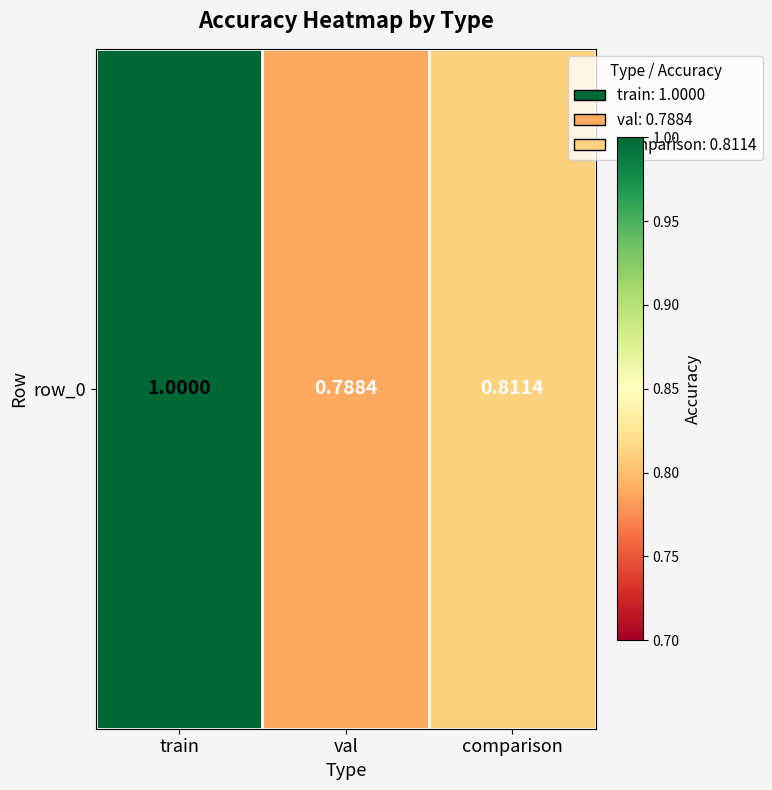

Rank the categories by value from highest to lowest.

train, comparison, val